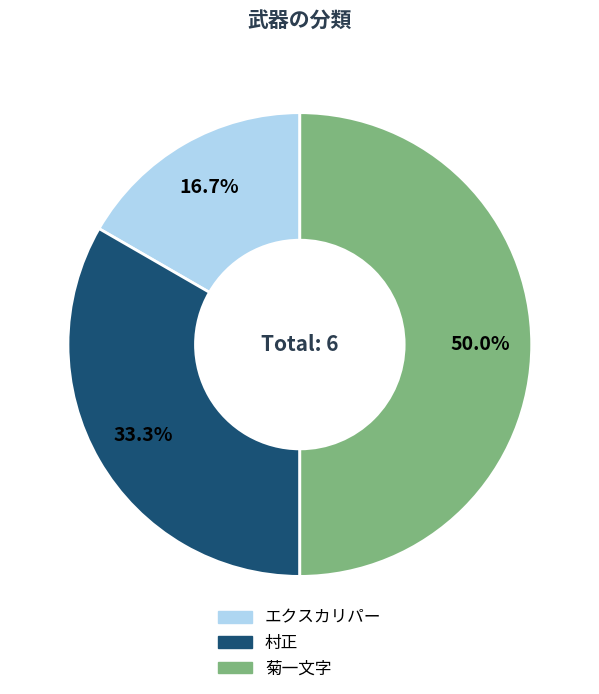

Which slice is the smallest?

エクスカリパー